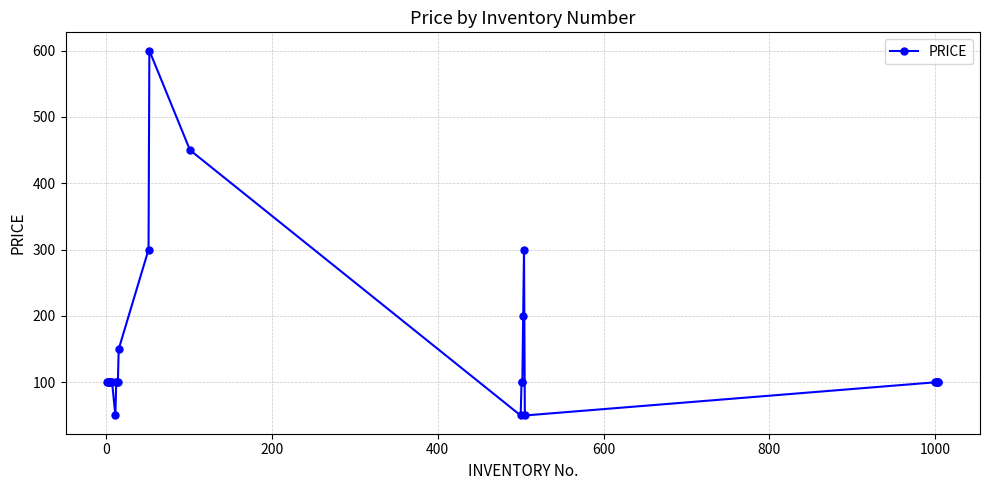

What is the smallest value displayed?

50